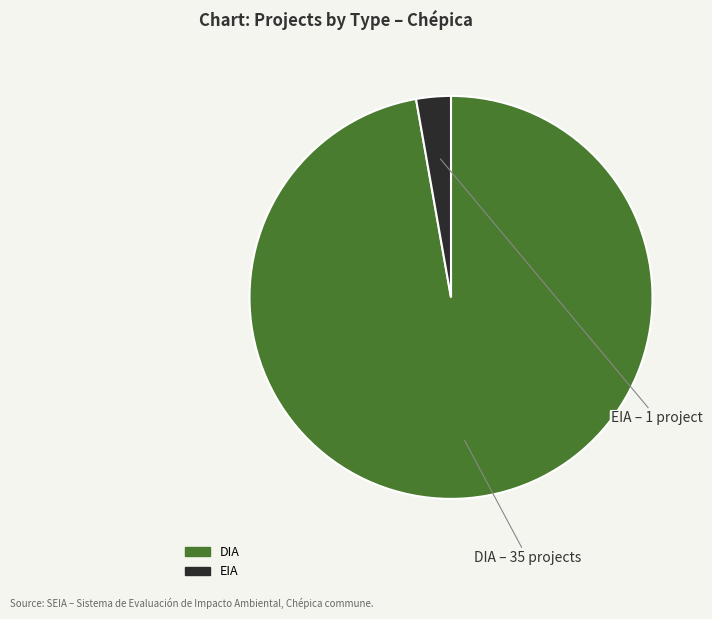

Which slice is the largest?

DIA